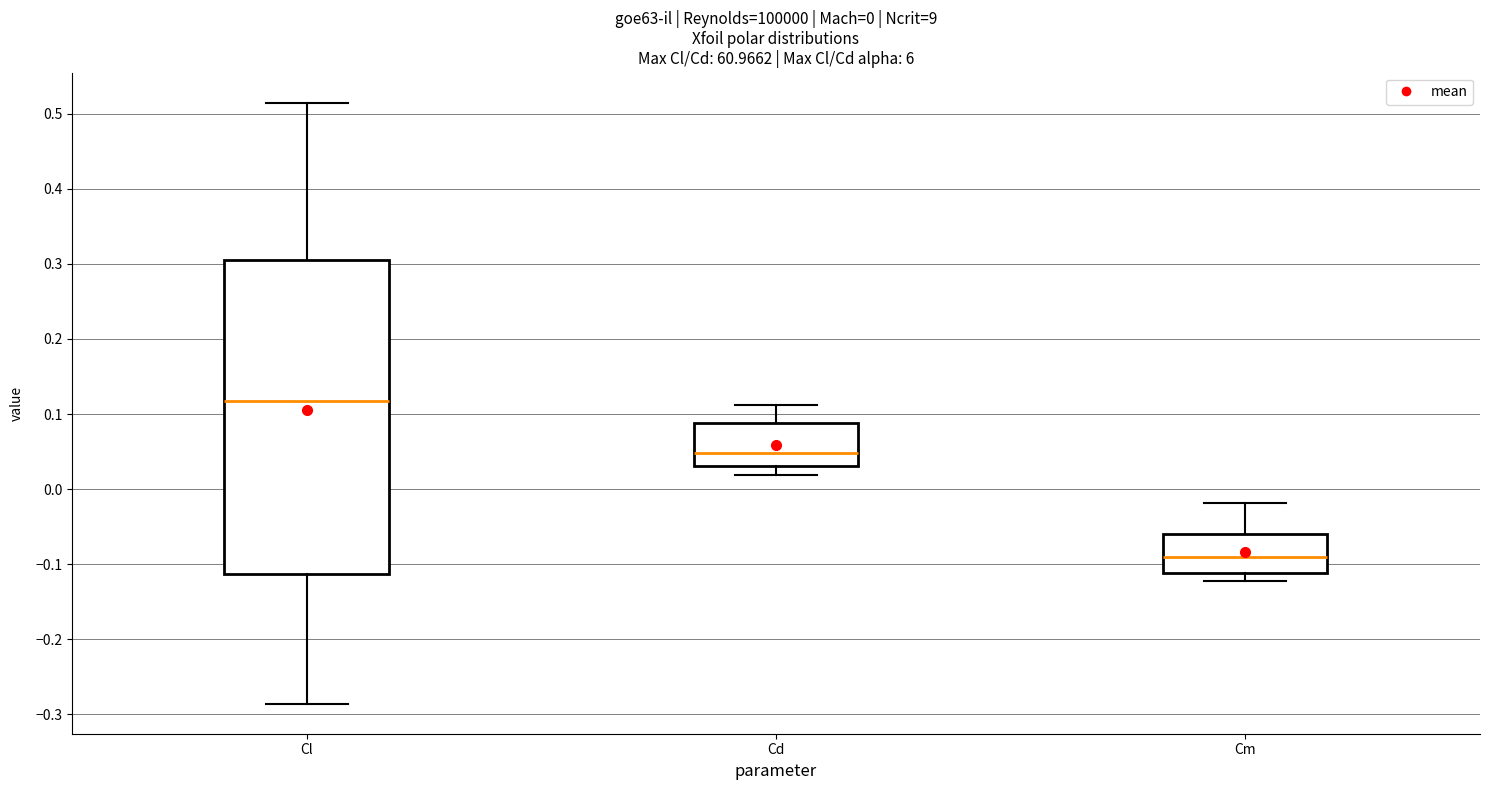

Which box is the tallest, from its lower edge to its upper edge?

Cl